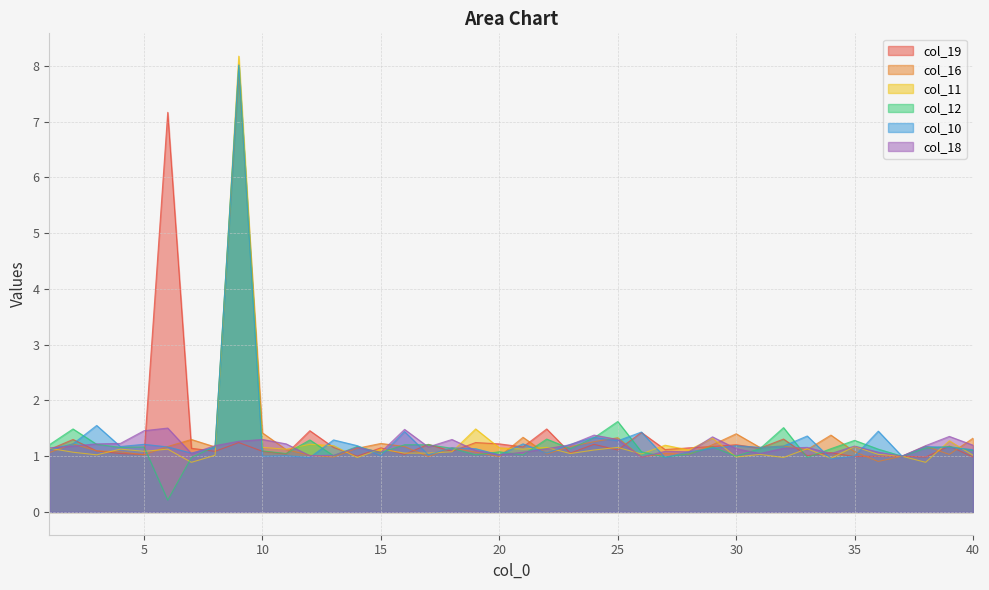

Rank the series at 32 from highest to lowest value.

col_12, col_19, col_16, col_10, col_11